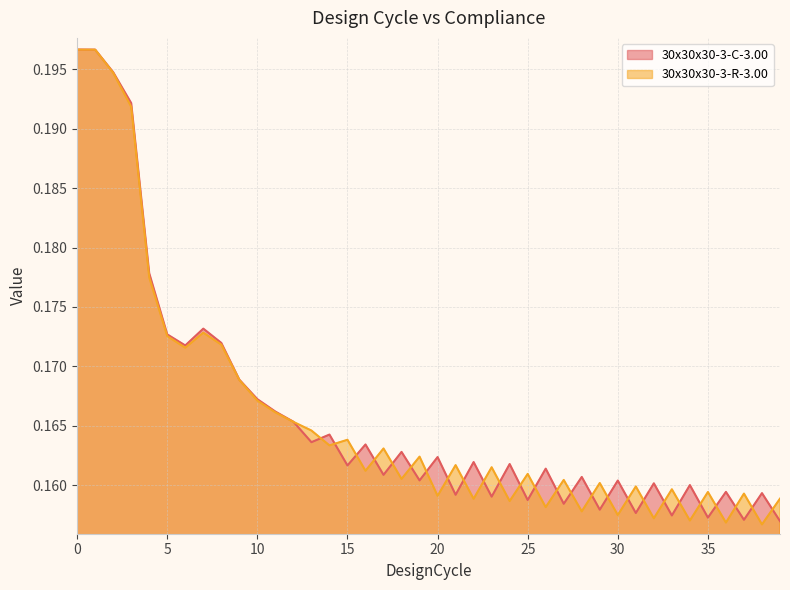

What is the greatest value displayed?

0.2